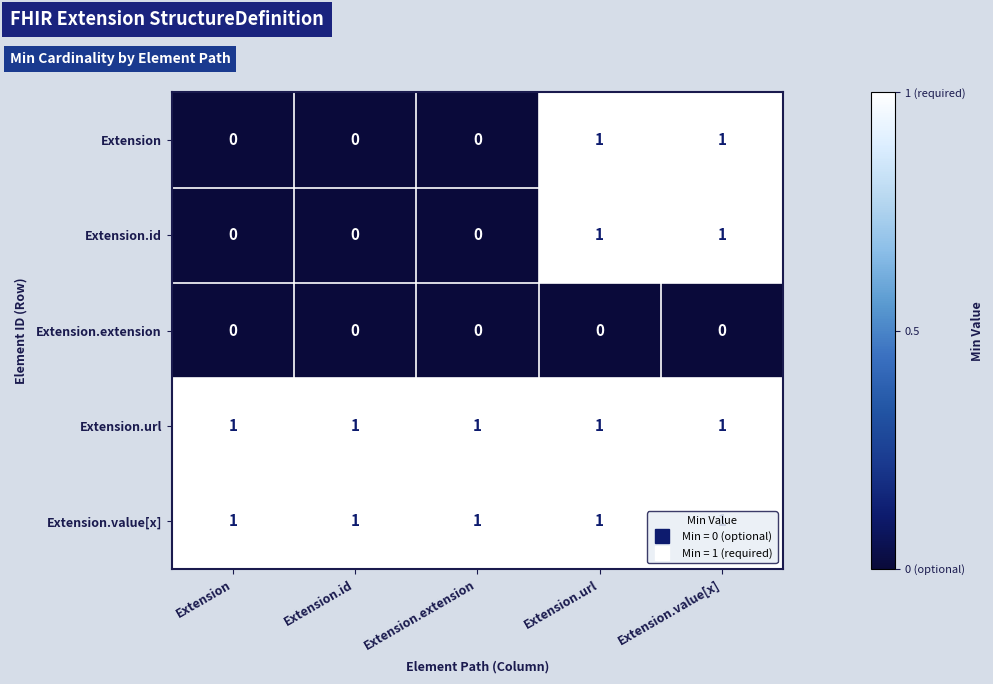

What is the sum of all Extension.url values?

5